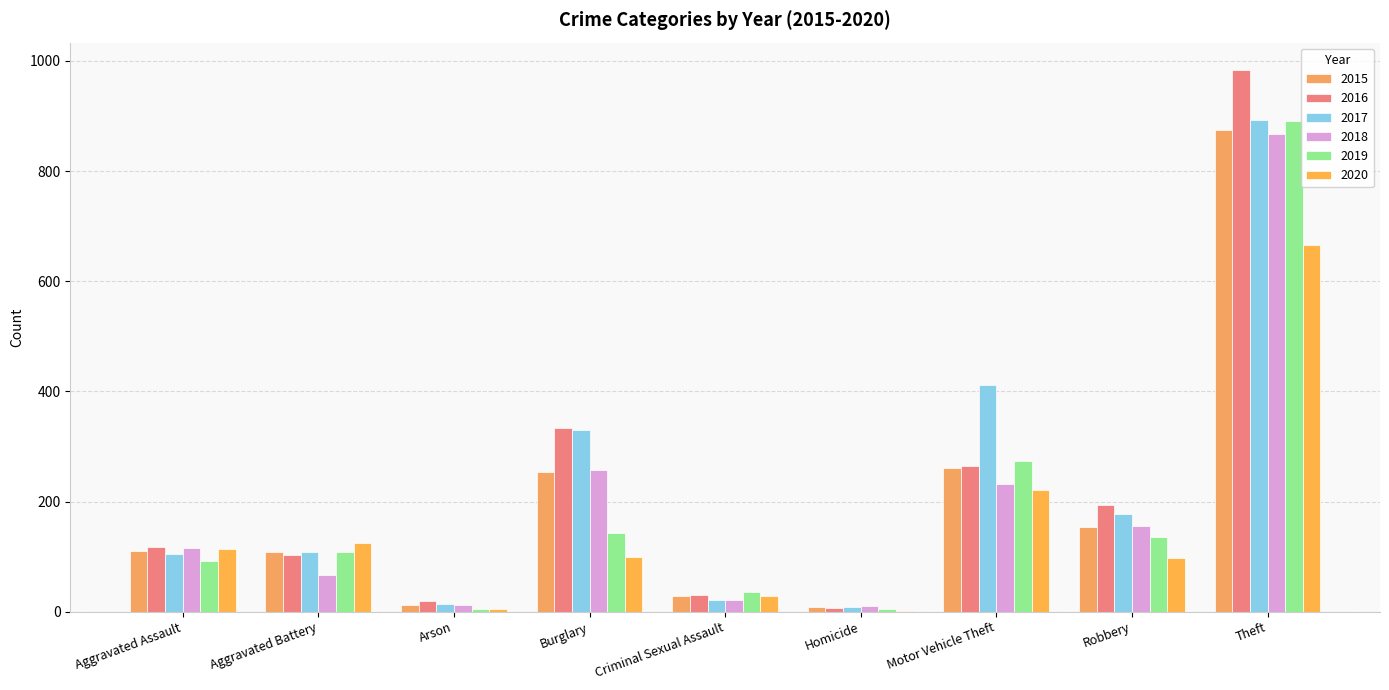

Which series changed the most between Aggravated Assault and Theft?

2016